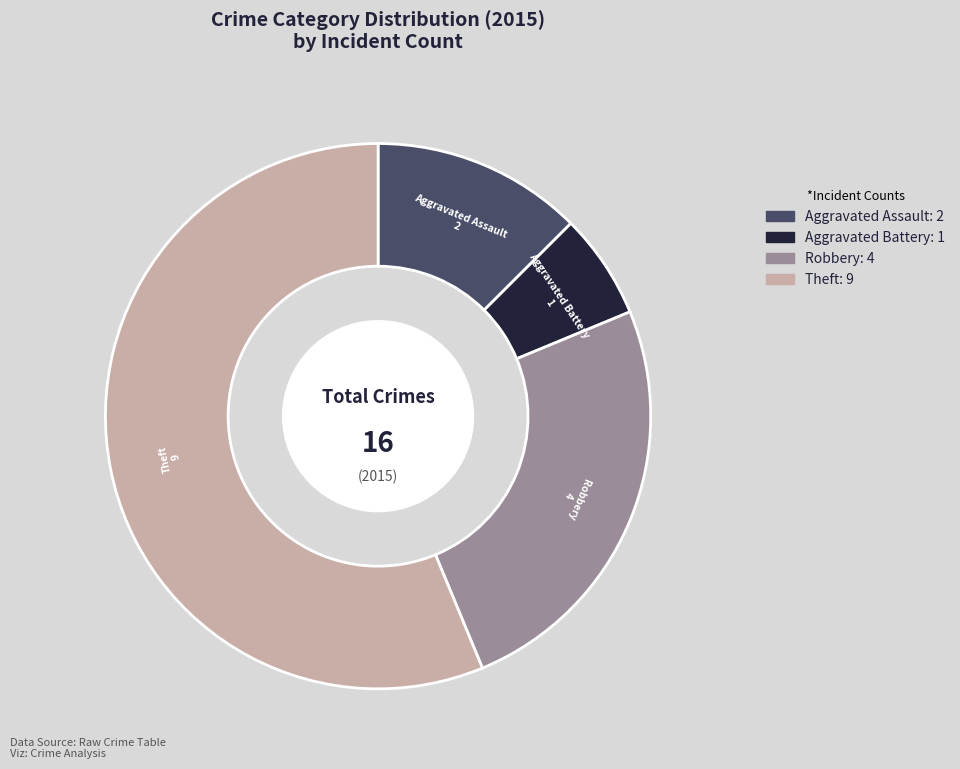

The Theft slice represents 56% of the pie. True or false?

True